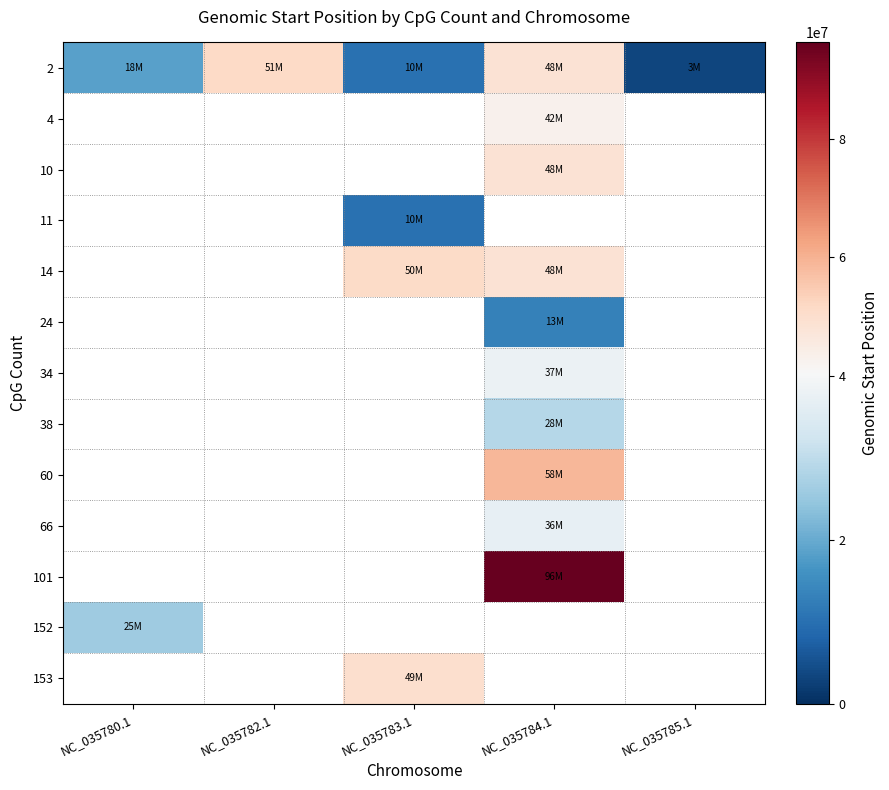

Which series has the widest spread of values?

2